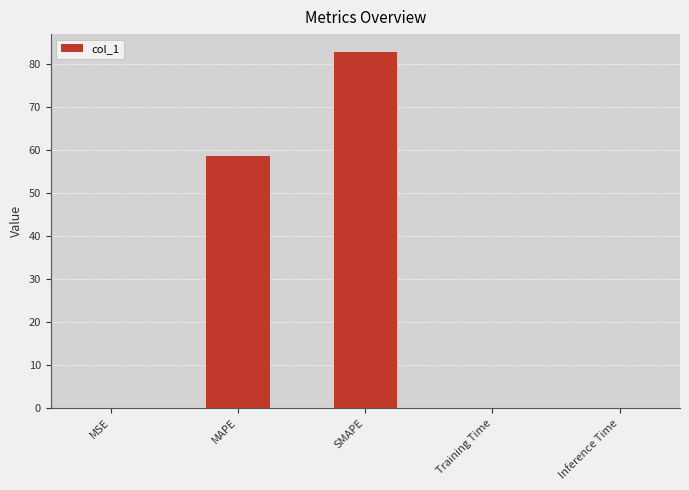

What is the greatest value displayed?

82.8